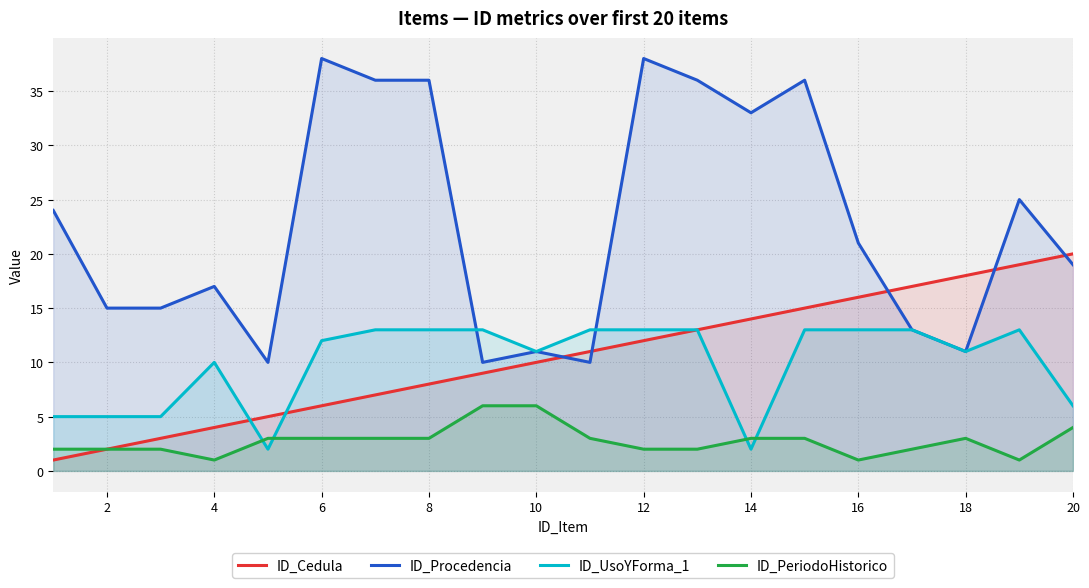

Which series has the widest spread of values?

ID_Procedencia